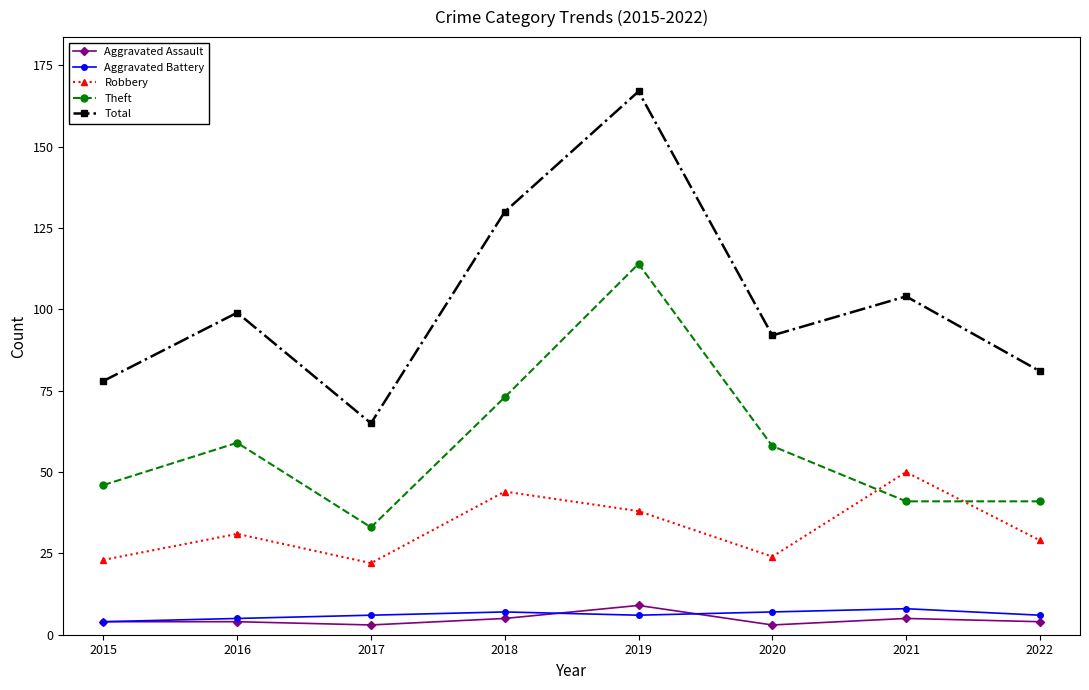

How many interior local valleys does the Total series have?

2